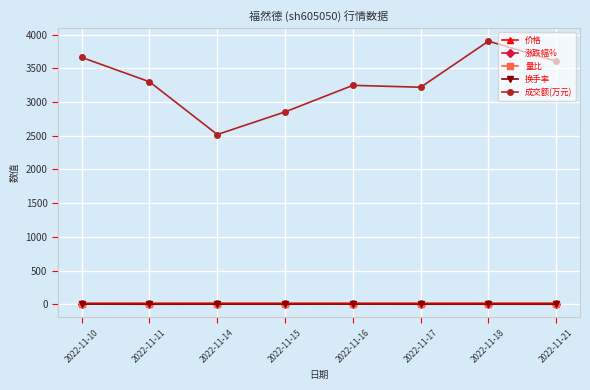

The value of 涨跌幅% at 2022-11-17 is -1.0. True or false?

True